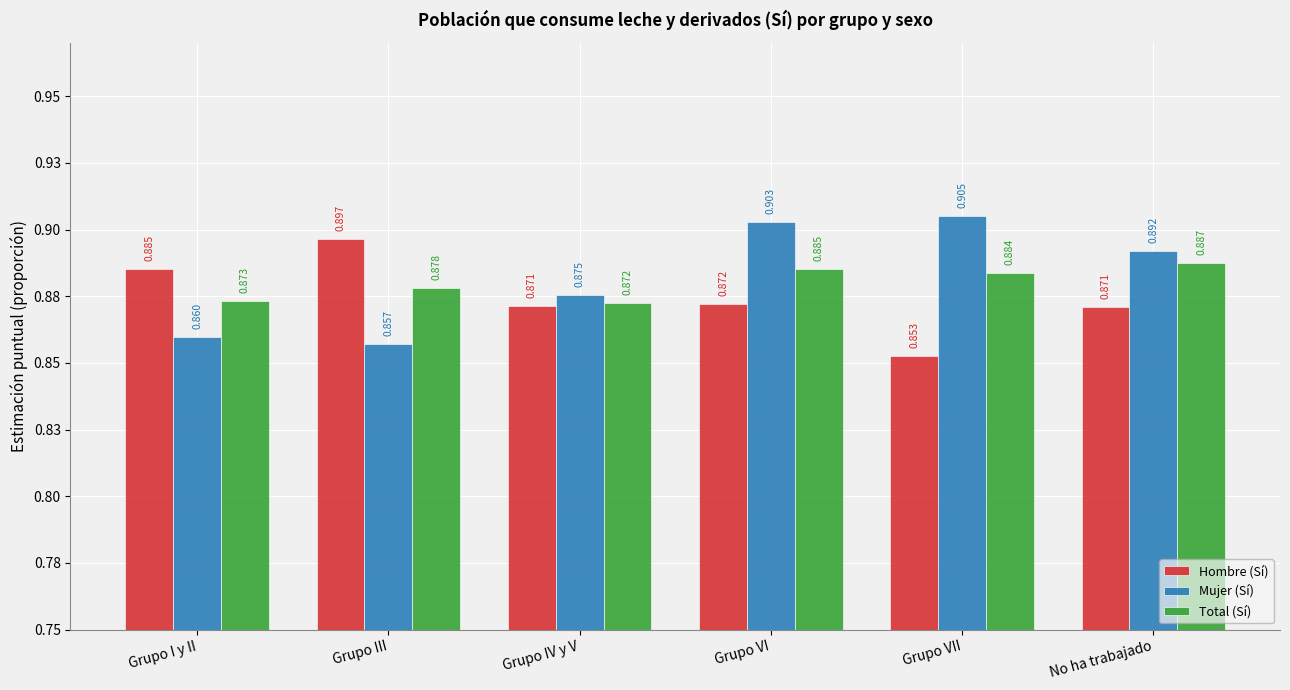

Does the chart contain any negative values?

No